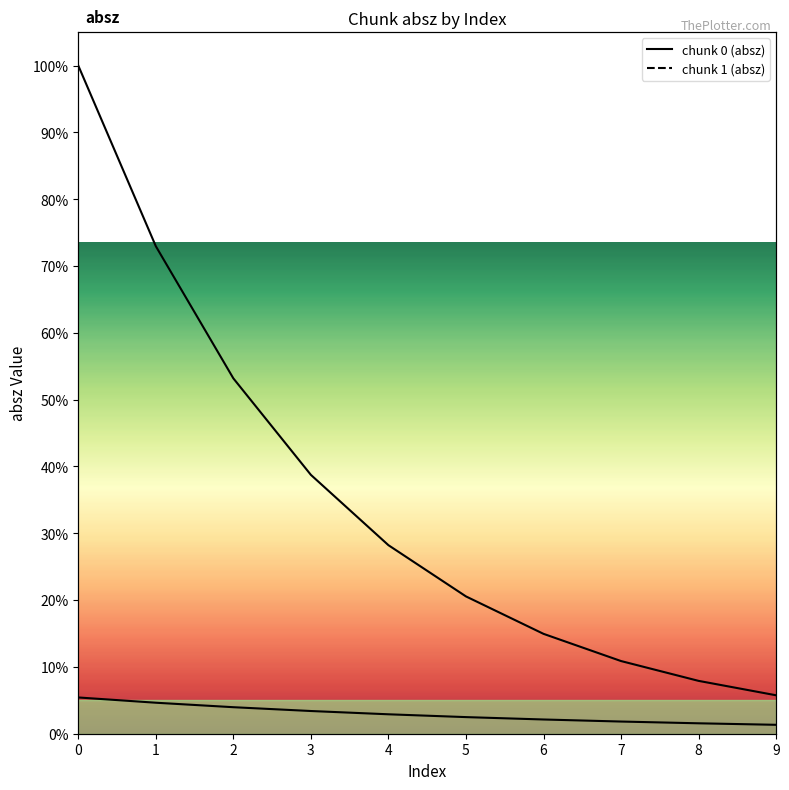

True or false: chunk 0 (absz) and chunk 1 (absz) cross at least once.

False